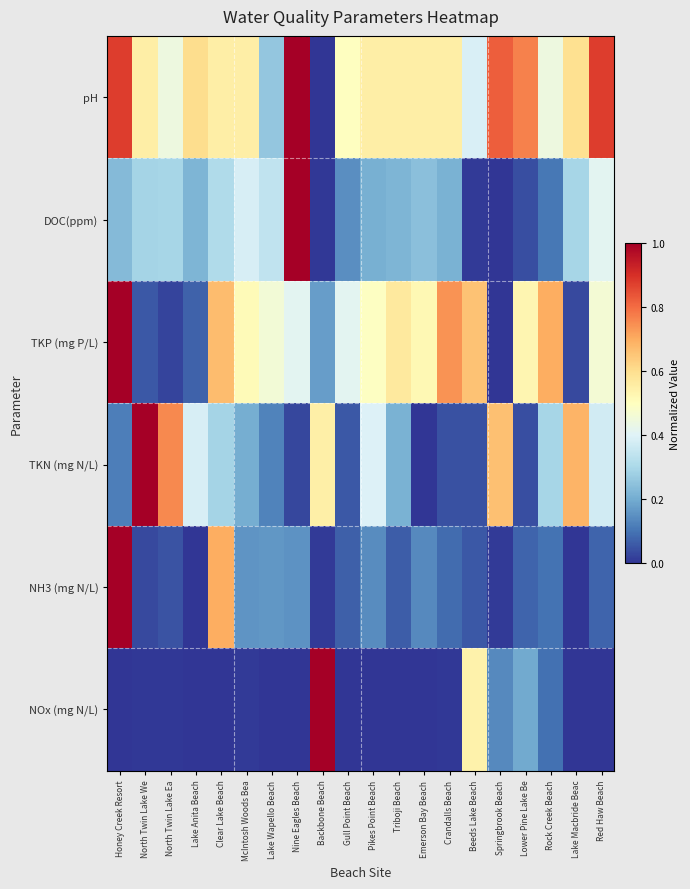

Reading right to left, list all the values displayed in this chart.

pH: Red Haw Beach=0.9	Lake Macbride Beac=0.6	Rock Creek Beach=0.4	Lower Pine Lake Be=0.8	Springbrook Beach=0.8	Beeds Lake Beach=0.4	Crandalls Beach=0.6	Emerson Bay Beach=0.6	Triboji Beach=0.6	Pikes Point Beach=0.6	Gull Point Beach=0.5	Backbone Beach=0.0	Nine Eagles Beach=1.0	Lake Wapello Beach=0.3	McIntosh Woods Bea=0.6	Clear Lake Beach=0.6	Lake Anita Beach=0.6	North Twin Lake Ea=0.4	North Twin Lake We=0.6	Honey Creek Resort=0.9
DOC(ppm): Red Haw Beach=0.4	Lake Macbride Beac=0.3	Rock Creek Beach=0.1	Lower Pine Lake Be=0.0	Springbrook Beach=0.0	Beeds Lake Beach=0.0	Crandalls Beach=0.2	Emerson Bay Beach=0.2	Triboji Beach=0.2	Pikes Point Beach=0.2	Gull Point Beach=0.1	Backbone Beach=0.0	Nine Eagles Beach=1.0	Lake Wapello Beach=0.3	McIntosh Woods Bea=0.4	Clear Lake Beach=0.3	Lake Anita Beach=0.2	North Twin Lake Ea=0.3	North Twin Lake We=0.3	Honey Creek Resort=0.2
TKP (mg P/L): Red Haw Beach=0.5	Lake Macbride Beac=0.0	Rock Creek Beach=0.7	Lower Pine Lake Be=0.5	Springbrook Beach=0.0	Beeds Lake Beach=0.7	Crandalls Beach=0.7	Emerson Bay Beach=0.5	Triboji Beach=0.6	Pikes Point Beach=0.5	Gull Point Beach=0.4	Backbone Beach=0.2	Nine Eagles Beach=0.4	Lake Wapello Beach=0.5	McIntosh Woods Bea=0.5	Clear Lake Beach=0.7	Lake Anita Beach=0.1	North Twin Lake Ea=0.0	North Twin Lake We=0.1	Honey Creek Resort=1.0
TKN (mg N/L): Red Haw Beach=0.4	Lake Macbride Beac=0.7	Rock Creek Beach=0.3	Lower Pine Lake Be=0.0	Springbrook Beach=0.7	Beeds Lake Beach=0.0	Crandalls Beach=0.0	Emerson Bay Beach=0.0	Triboji Beach=0.2	Pikes Point Beach=0.4	Gull Point Beach=0.1	Backbone Beach=0.5	Nine Eagles Beach=0.0	Lake Wapello Beach=0.1	McIntosh Woods Bea=0.2	Clear Lake Beach=0.3	Lake Anita Beach=0.4	North Twin Lake Ea=0.8	North Twin Lake We=1.0	Honey Creek Resort=0.1
NH3 (mg N/L): Red Haw Beach=0.1	Lake Macbride Beac=0.0	Rock Creek Beach=0.1	Lower Pine Lake Be=0.1	Springbrook Beach=0.0	Beeds Lake Beach=0.1	Crandalls Beach=0.1	Emerson Bay Beach=0.1	Triboji Beach=0.1	Pikes Point Beach=0.1	Gull Point Beach=0.1	Backbone Beach=0.0	Nine Eagles Beach=0.2	Lake Wapello Beach=0.2	McIntosh Woods Bea=0.2	Clear Lake Beach=0.7	Lake Anita Beach=0.0	North Twin Lake Ea=0.1	North Twin Lake We=0.0	Honey Creek Resort=1.0
NOx (mg N/L): Red Haw Beach=0.0	Lake Macbride Beac=0.0	Rock Creek Beach=0.1	Lower Pine Lake Be=0.2	Springbrook Beach=0.1	Beeds Lake Beach=0.5	Crandalls Beach=0.0	Emerson Bay Beach=0.0	Triboji Beach=0.0	Pikes Point Beach=0.0	Gull Point Beach=0.0	Backbone Beach=1.0	Nine Eagles Beach=0.0	Lake Wapello Beach=0.0	McIntosh Woods Bea=0.0	Clear Lake Beach=0.0	Lake Anita Beach=0.0	North Twin Lake Ea=0.0	North Twin Lake We=0.0	Honey Creek Resort=0.0